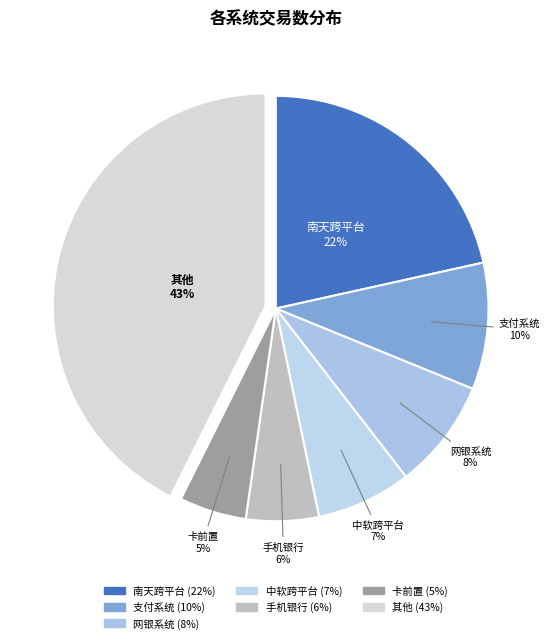

How many segments does this pie chart have?

7